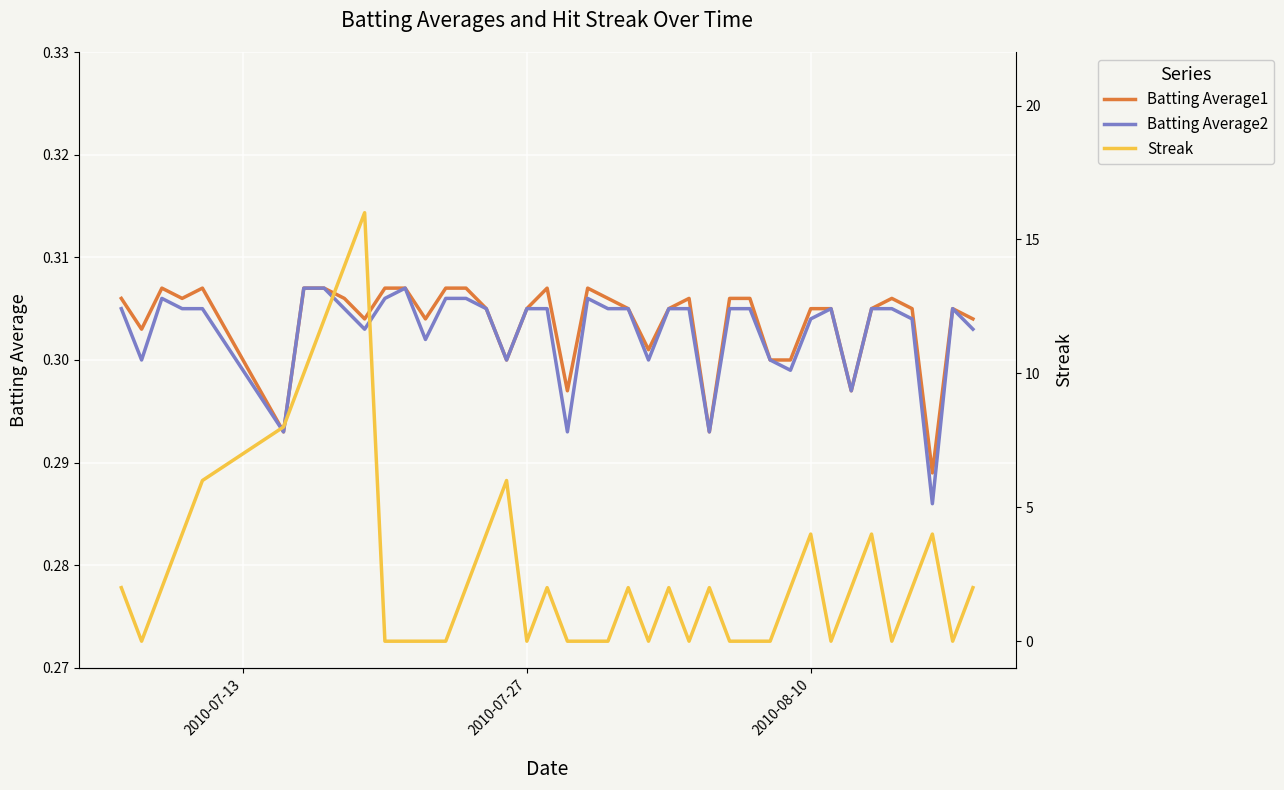

How many distinct data groups are displayed?

3